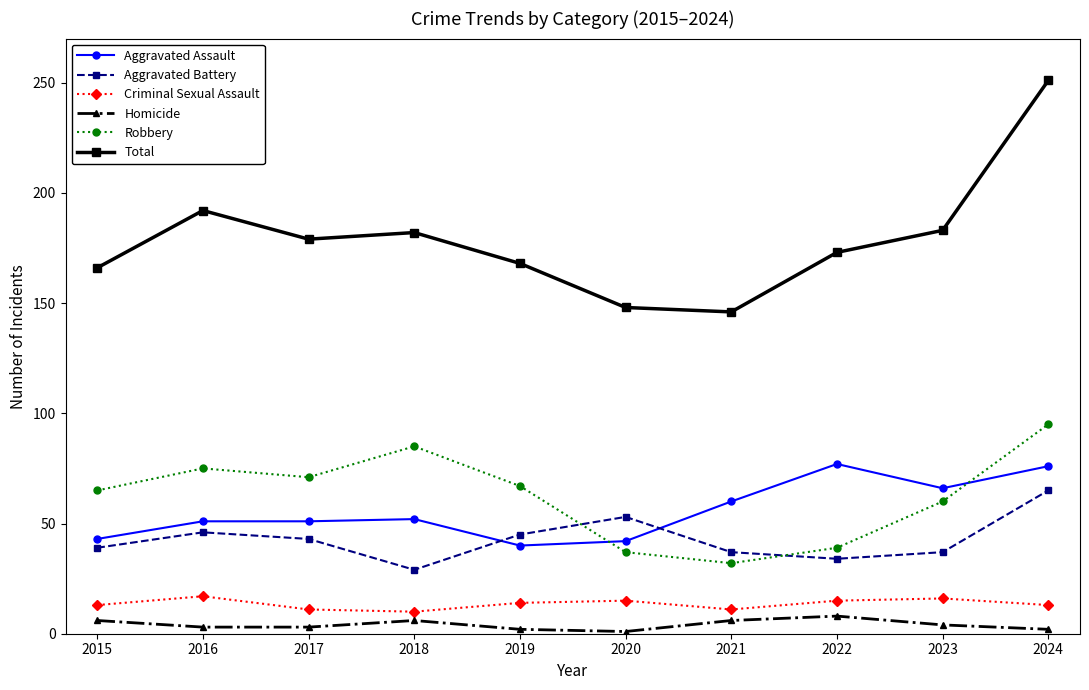

True or false: Robbery has more than 2 points higher than both neighbors.

False